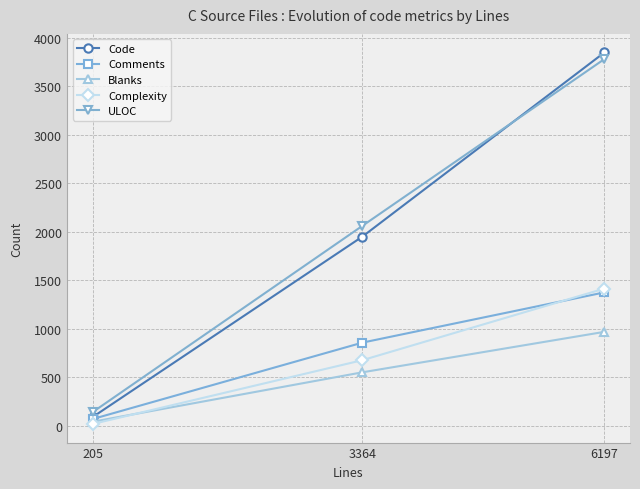

At which label does Code reach its peak?

6197